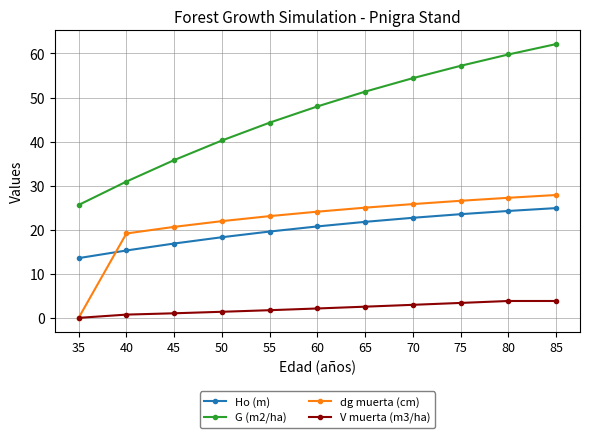

At 75, list the series in order from largest to smallest.

G (m2/ha), dg muerta (cm), Ho (m), V muerta (m3/ha)